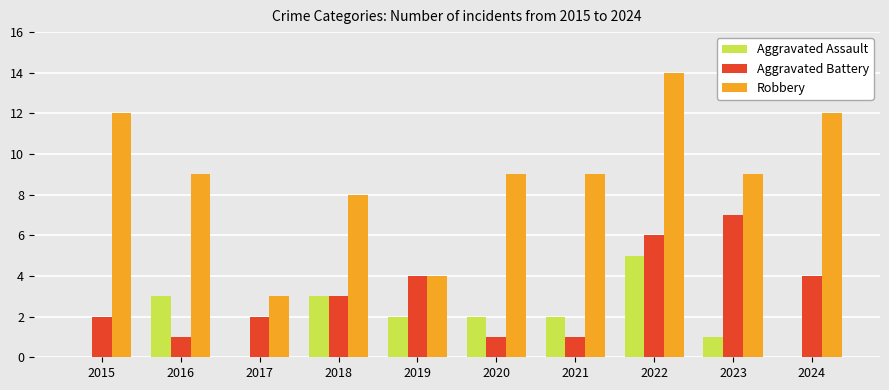

The value of Robbery at 2018 is 11. True or false?

False